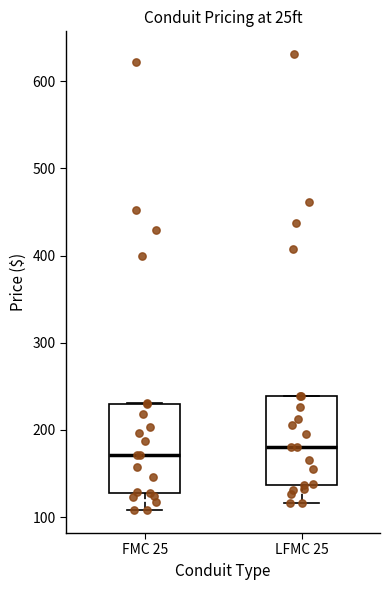

Reading left to right, read every box against the y-axis: the position of its median line, the range the box covers, and the ends of its whiskers. The values are not printed on the chart, so give them approximately, as read against the axis.

FMC 25: median 170, box 130 to 230, whiskers 110 to 230
LFMC 25: median 180, box 140 to 240, whiskers 120 to 240